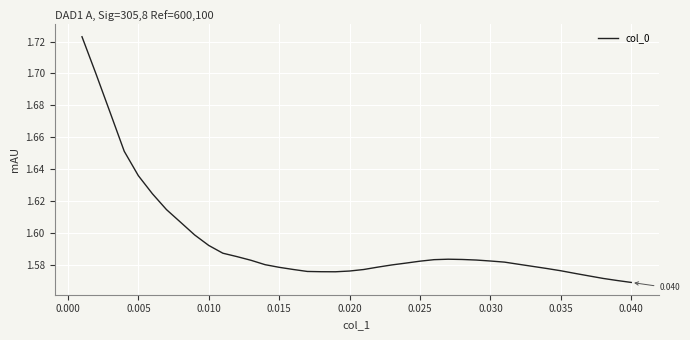

How many lines are shown in the chart?

1